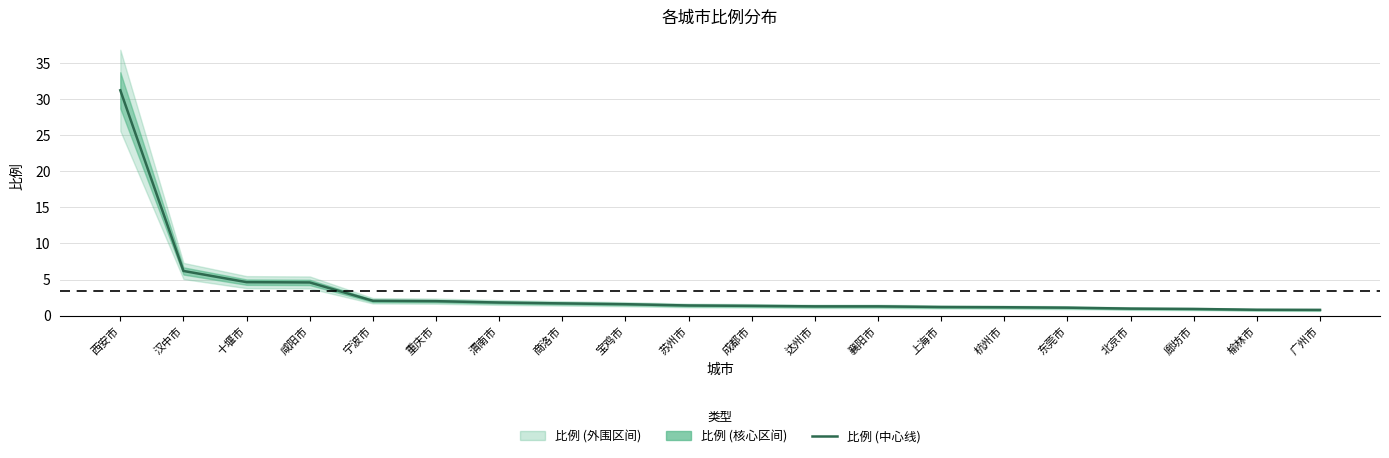

Where is the data nearest to the value 16?

汉中市